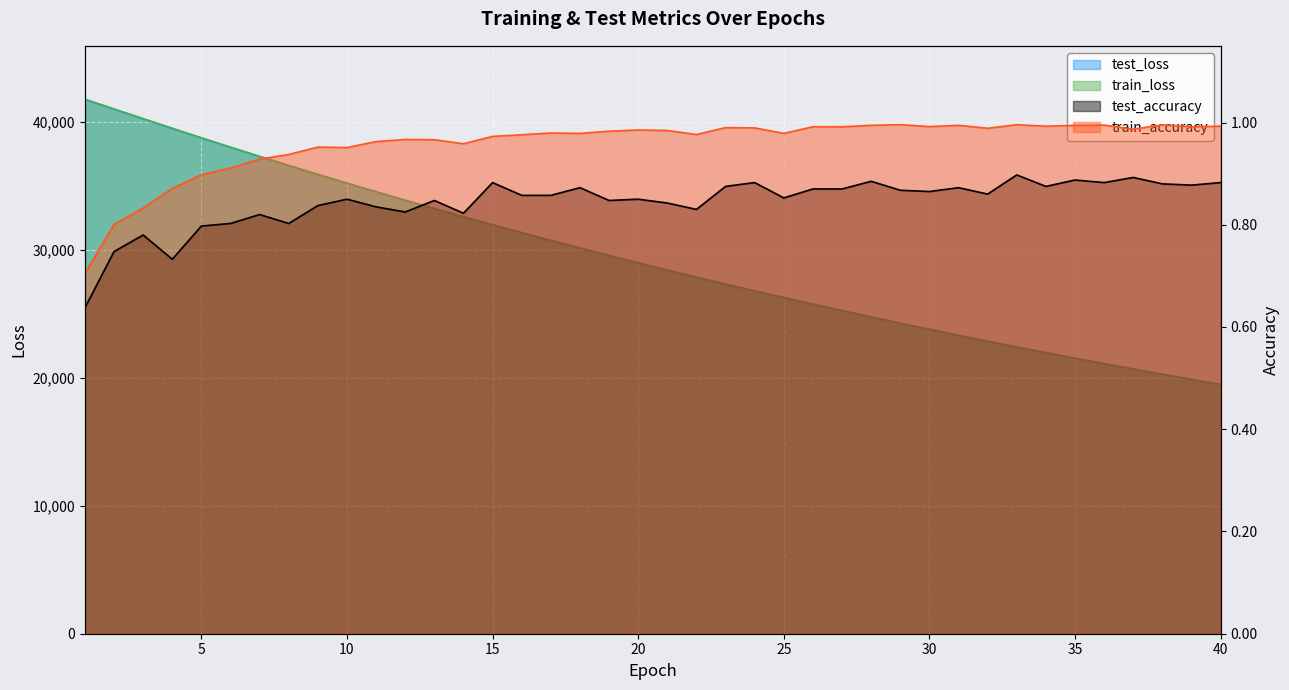

Reading left to right, list all the values displayed in this chart.

test_accuracy: 0.6	0.7	0.8	0.7	0.8	0.8	0.8	0.8	0.8	0.8	0.8	0.8	0.8	0.8	0.9	0.9	0.9	0.9	0.8	0.8	0.8	0.8	0.9	0.9	0.9	0.9	0.9	0.9	0.9	0.9	0.9	0.9	0.9	0.9	0.9	0.9	0.9	0.9	0.9	0.9
train_accuracy: 0.7	0.8	0.8	0.9	0.9	0.9	0.9	0.9	1.0	1.0	1.0	1.0	1.0	1.0	1.0	1.0	1.0	1.0	1.0	1.0	1.0	1.0	1.0	1.0	1.0	1.0	1.0	1.0	1.0	1.0	1.0	1.0	1.0	1.0	1.0	1.0	1.0	1.0	1.0	1.0
test_loss: 41737.9	40975.1	40219.9	39469.0	38724.5	37995.1	37275.3	36568.8	35870.7	35186.3	34513.9	33852.7	33201.3	32562.2	31934.2	31318.8	30714.1	30119.1	29535.2	28960.4	28398.4	27846.3	27301.7	26769.7	26246.1	25732.8	25229.1	24733.6	24247.8	23771.2	23302.8	22843.8	22391.8	21950.0	21514.6	21088.5	20669.6	20259.1	19856.4	19460.6
train_loss: 41733.5	40971.6	40213.5	39461.5	38719.2	37988.7	37269.6	36562.0	35865.6	35181.0	34507.9	33846.5	33196.4	32557.8	31930.4	31314.1	30708.9	30114.5	29530.5	28957.2	28394.3	27841.7	27298.8	26766.0	26243.0	25729.4	25225.3	24730.5	24244.6	23767.8	23299.7	22840.3	22389.3	21946.7	21512.3	21085.9	20667.4	20256.7	19853.6	19458.0